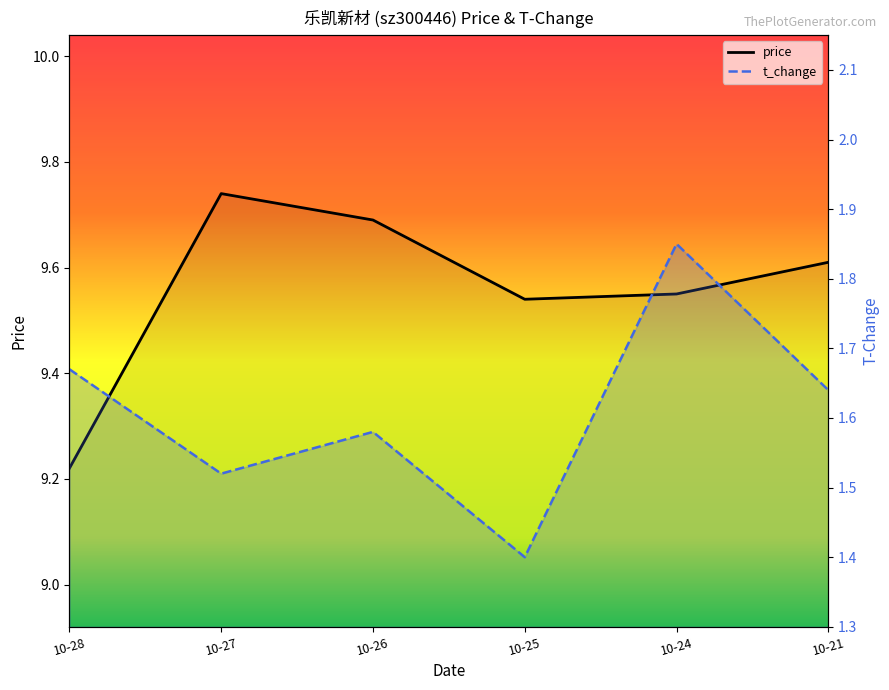

What is the difference between the second highest and second lowest values in the price series?

0.2